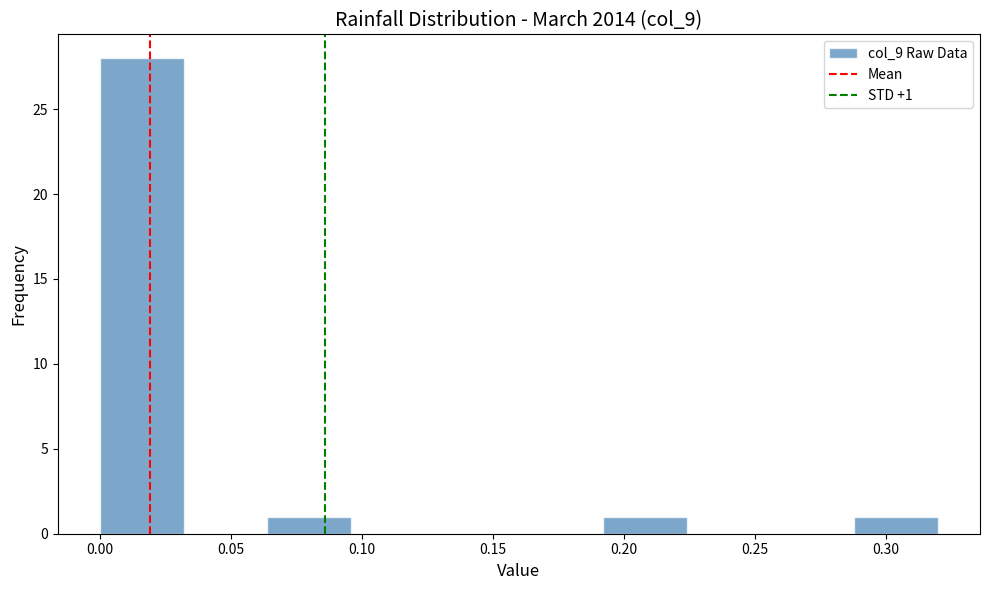

Over which range of the x-axis is the bar tallest?

0.000 to 0.032